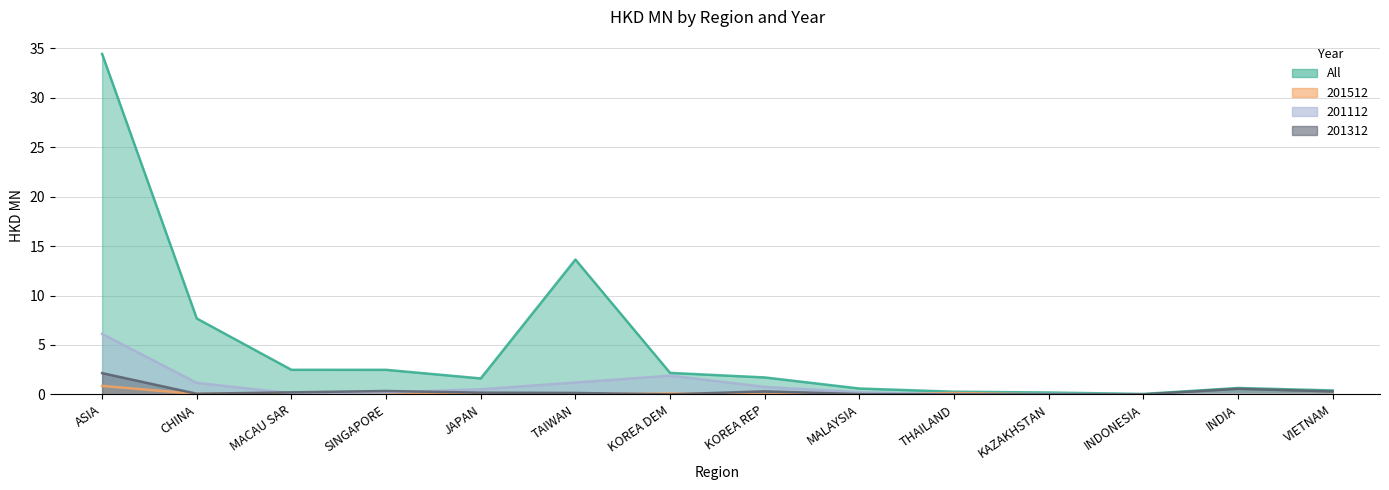

Reading left to right, extract all data points from this chart.

All: ASIA=34.4	CHINA=7.7	MACAU SAR=2.5	SINGAPORE=2.5	JAPAN=1.6	TAIWAN=13.6	KOREA DEM=2.2	KOREA REP=1.7	MALAYSIA=0.6	THAILAND=0.3	KAZAKHSTAN=0.2	INDONESIA=0.0	INDIA=0.6	VIETNAM=0.4
201512: ASIA=0.9	CHINA=0.0	MACAU SAR=0.1	SINGAPORE=0.1	JAPAN=0.0	TAIWAN=0.0	KOREA DEM=0.1	KOREA REP=0.0	MALAYSIA=0.0	THAILAND=0.1	KAZAKHSTAN=0.0	INDONESIA=0.0	INDIA=0.0	VIETNAM=0.0
201112: ASIA=6.1	CHINA=1.2	MACAU SAR=0.1	SINGAPORE=0.2	JAPAN=0.5	TAIWAN=1.2	KOREA DEM=1.9	KOREA REP=0.8	MALAYSIA=0.2	THAILAND=0.0	KAZAKHSTAN=0.0	INDONESIA=0.0	INDIA=0.0	VIETNAM=0.0
201312: ASIA=2.2	CHINA=0.1	MACAU SAR=0.2	SINGAPORE=0.3	JAPAN=0.2	TAIWAN=0.1	KOREA DEM=0.0	KOREA REP=0.3	MALAYSIA=0.0	THAILAND=0.0	KAZAKHSTAN=0.0	INDONESIA=0.0	INDIA=0.6	VIETNAM=0.3